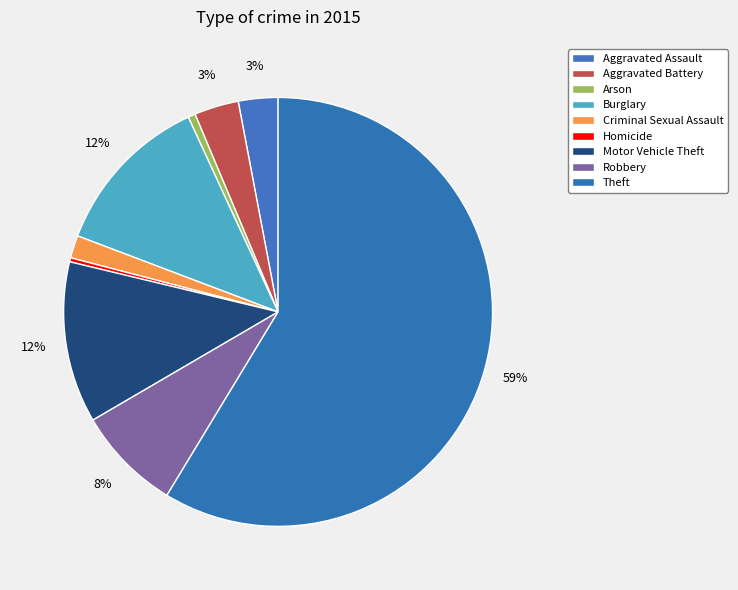

What is the change in value from Aggravated Battery to Arson?

-46